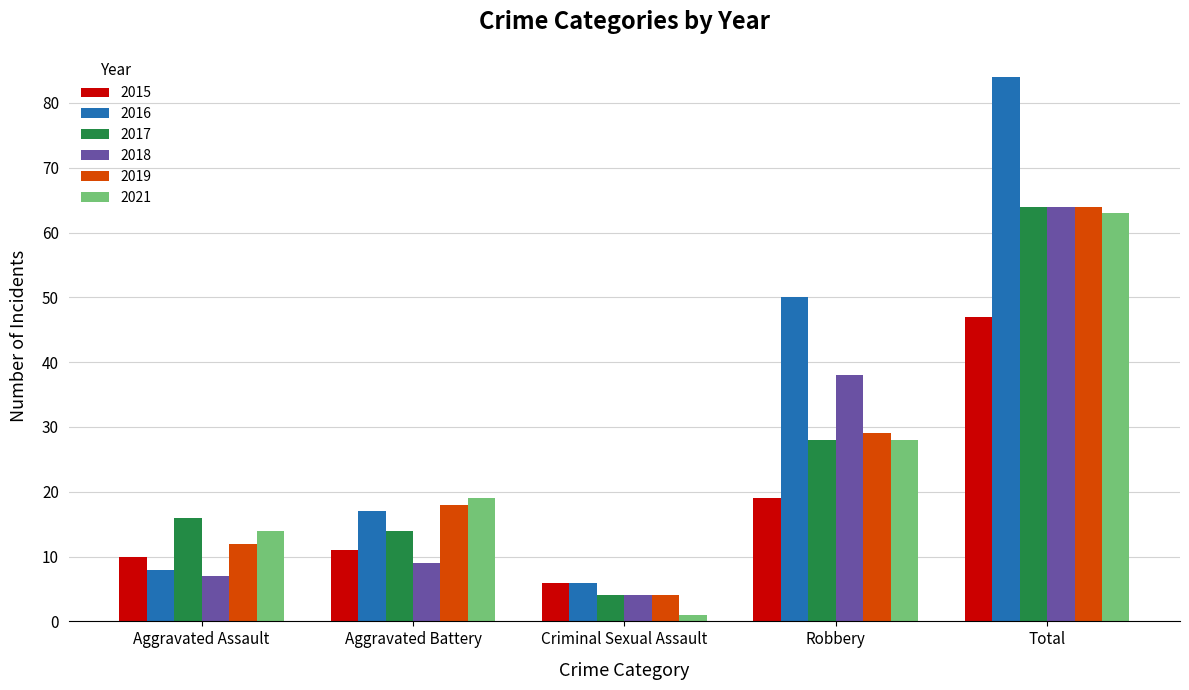

Is it true that 2017 equals 28 at Robbery?

True